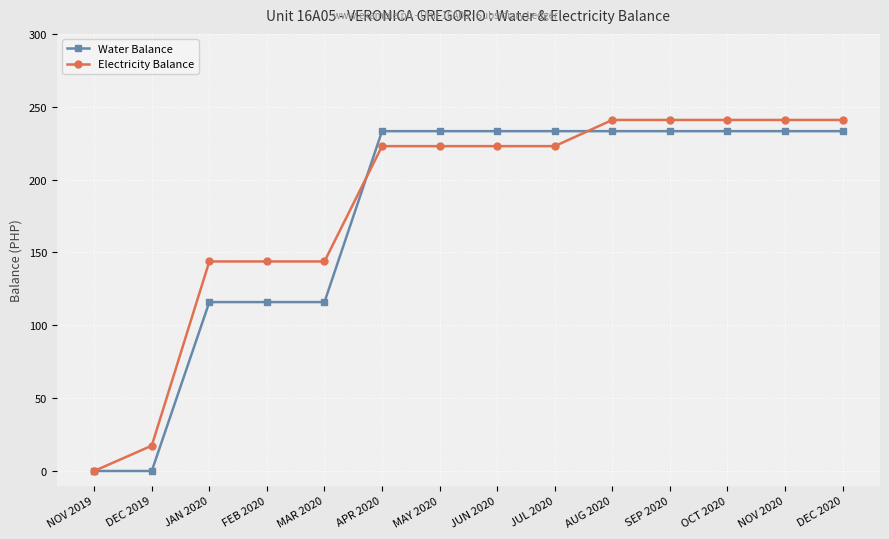

The value of Water Balance at NOV 2019 is 0.0. True or false?

True